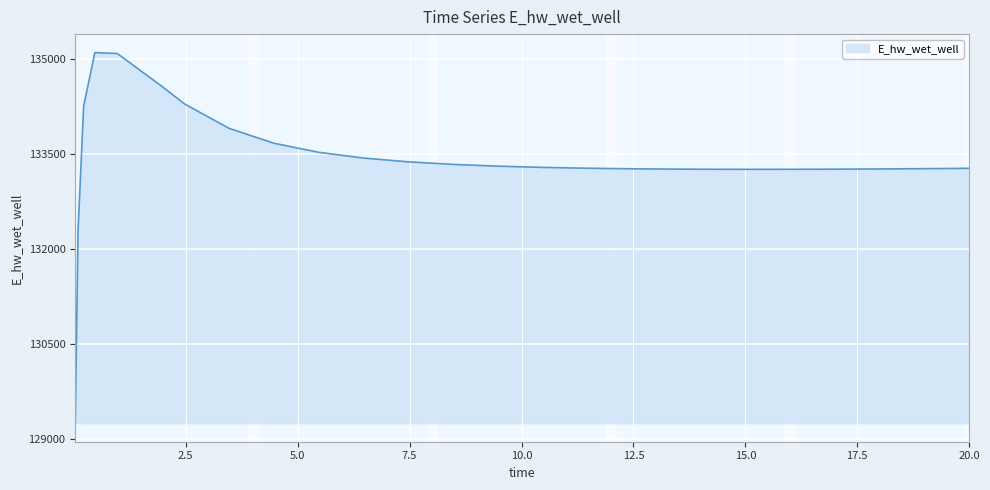

What is the greatest value displayed?

135106.8